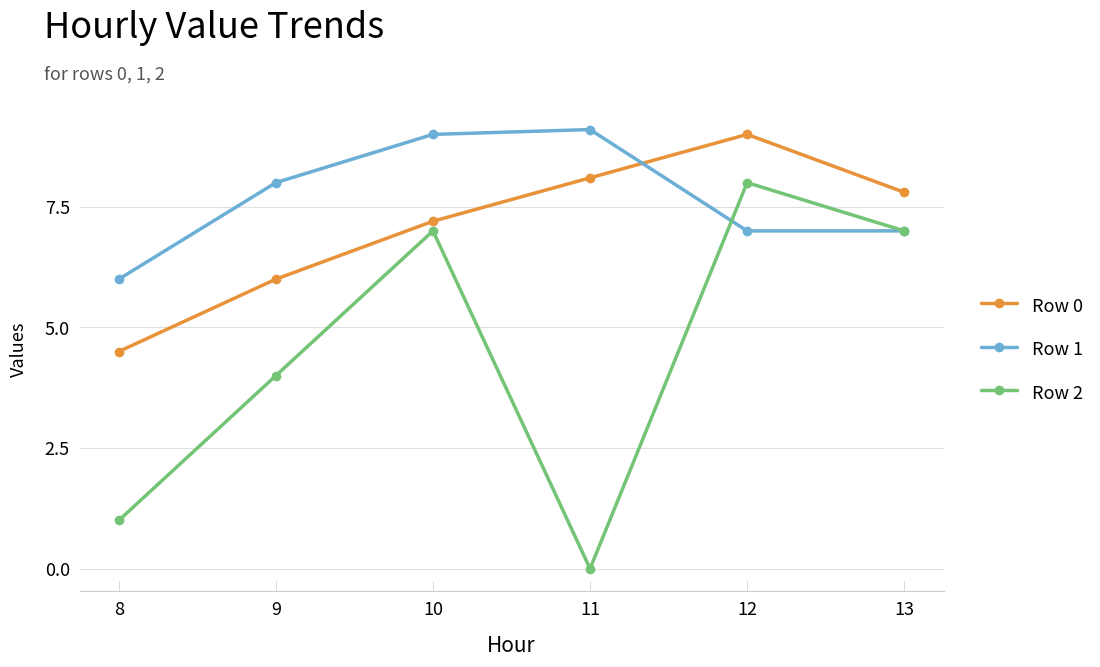

How many distinct data groups are displayed?

3